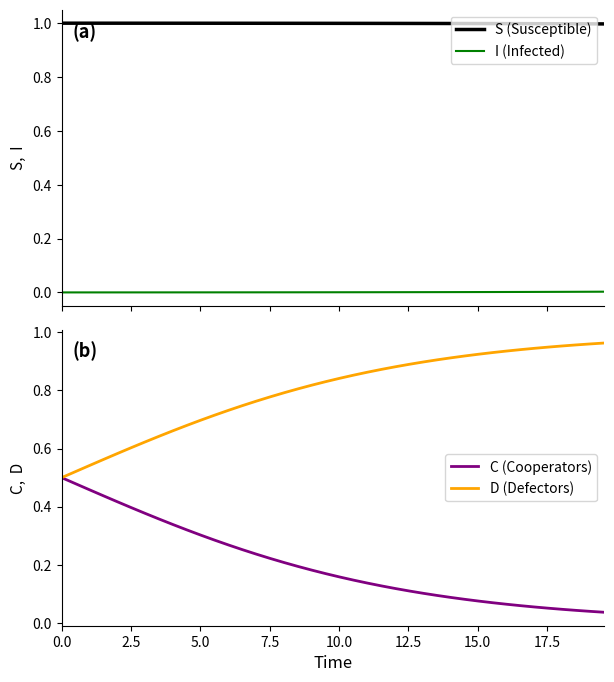

What is the highest value of the S (Susceptible) series?

1.0